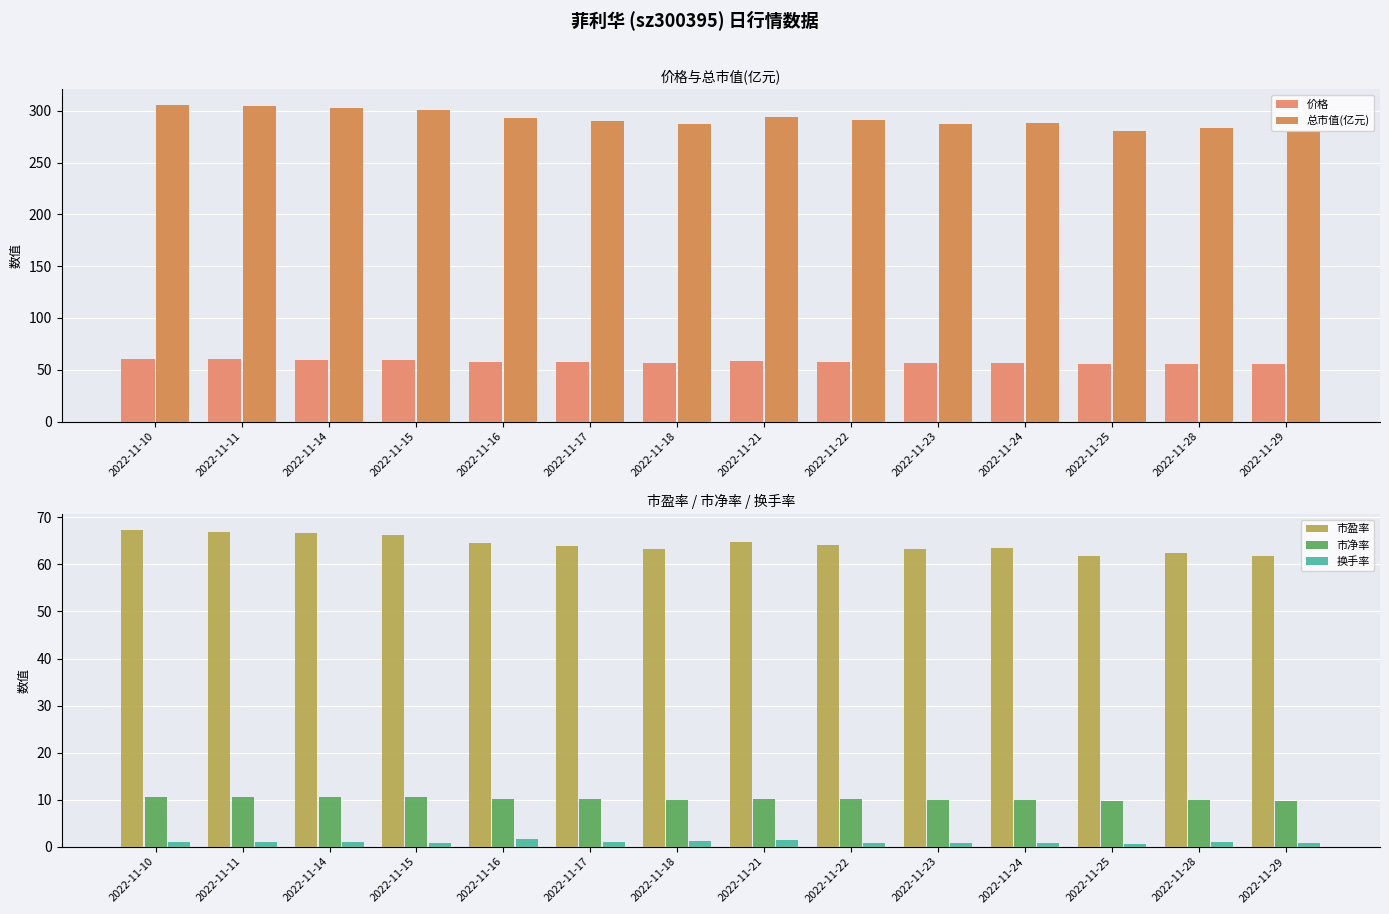

What is the total value across all series at 2022-11-29?

408.3